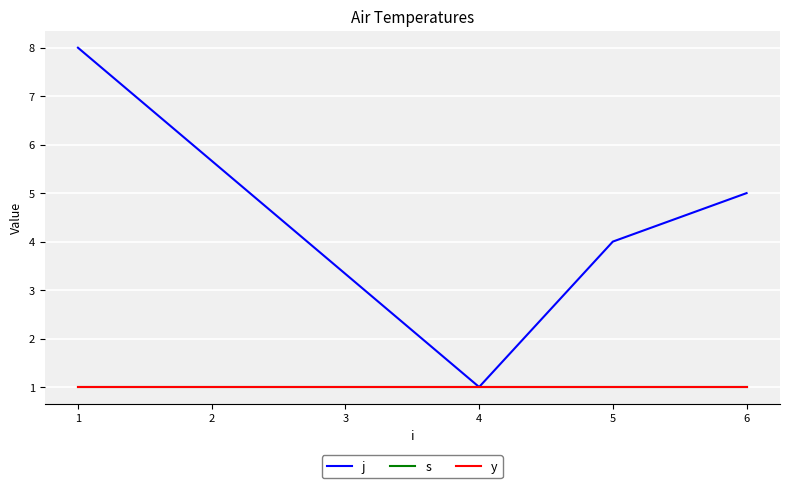

What is the average value of the s series?

1